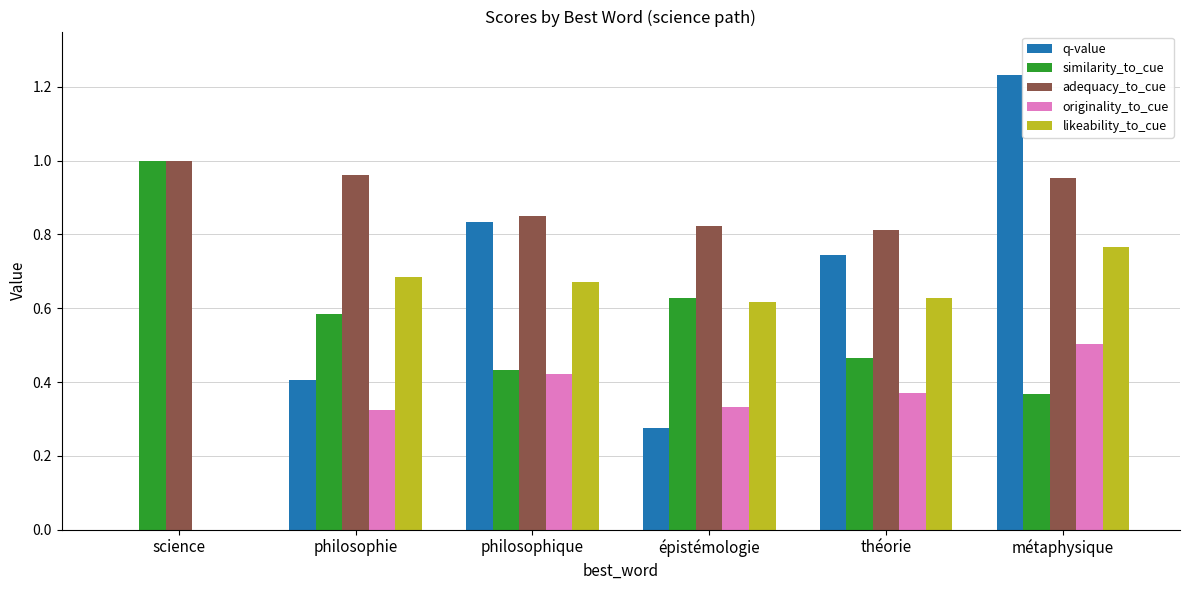

Between science and philosophique, which series saw the biggest shift?

q-value